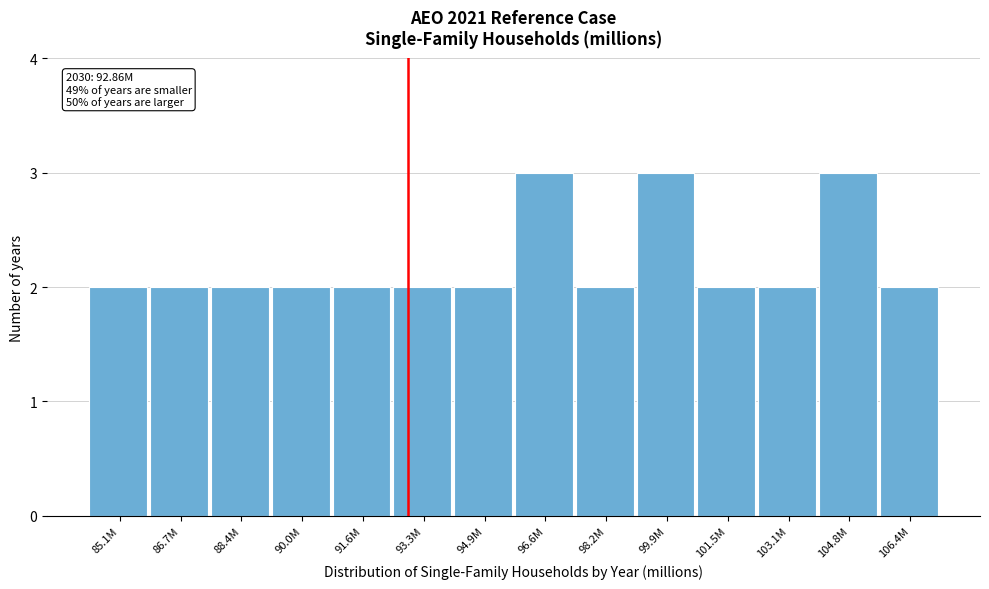

Reading left to right, transcribe all the data shown in this chart.

85.1M=2	86.7M=2	88.4M=2	90.0M=2	91.6M=2	93.3M=2	94.9M=2	96.6M=3	98.2M=2	99.9M=3	101.5M=2	103.1M=2	104.8M=3	106.4M=2